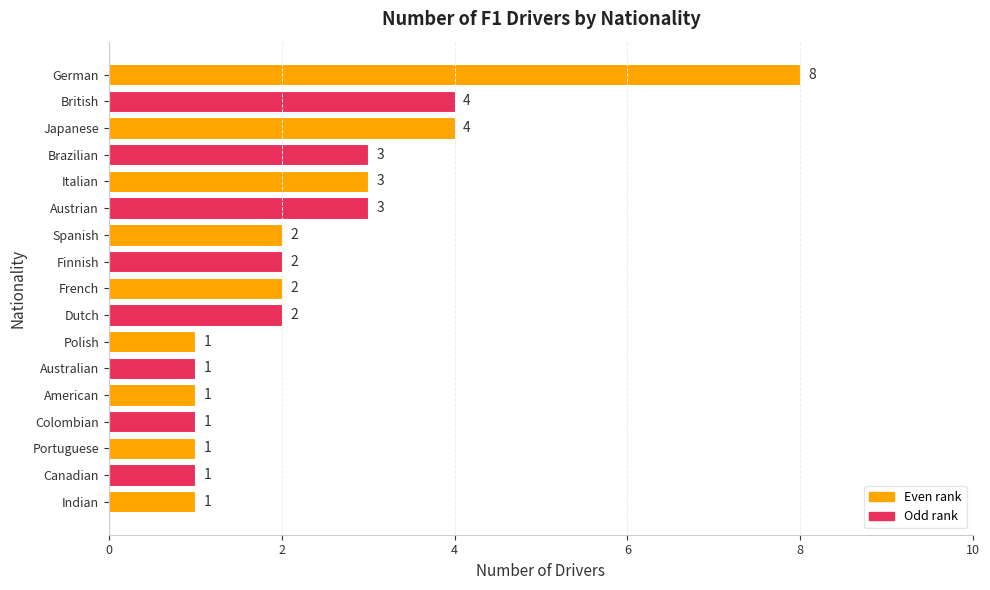

The chart shows a value of 3 at Brazilian. True or false?

True